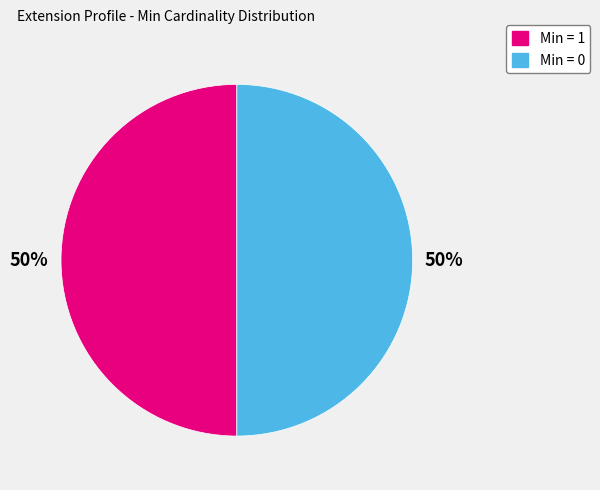

To the nearest percent, what is the average slice percentage?

50%